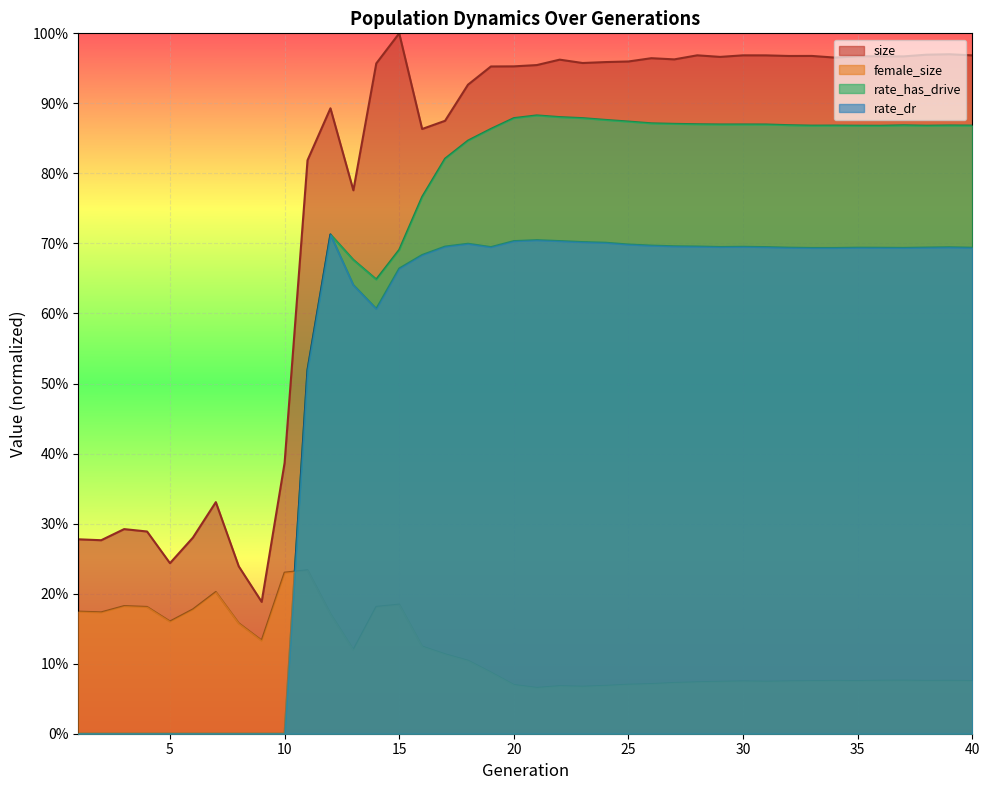

List the series in order of their peak value, highest first.

size, rate_has_drive, rate_dr, female_size